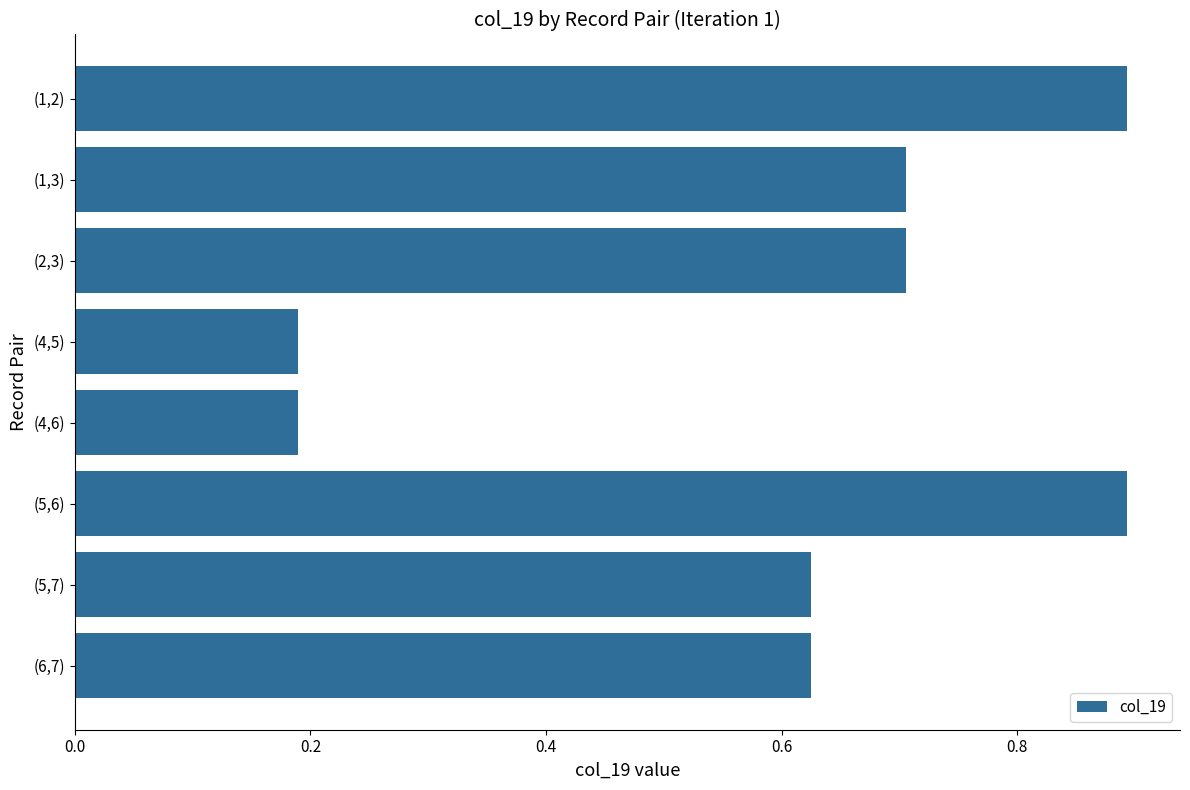

Does the chart contain any negative values?

No